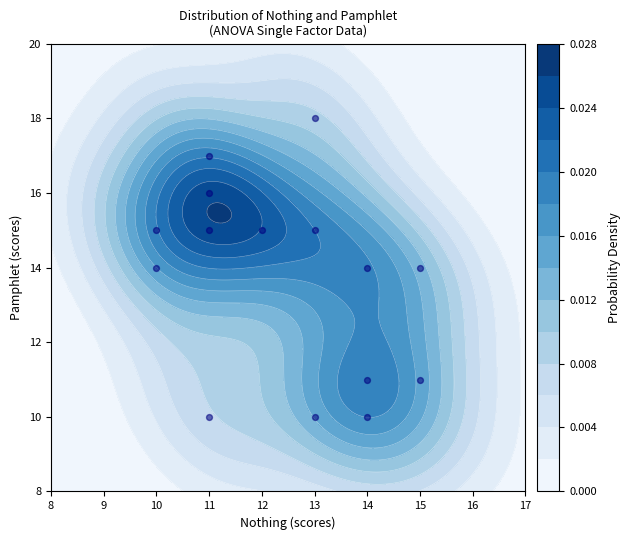

Which has a higher value, 14 or 14?

14